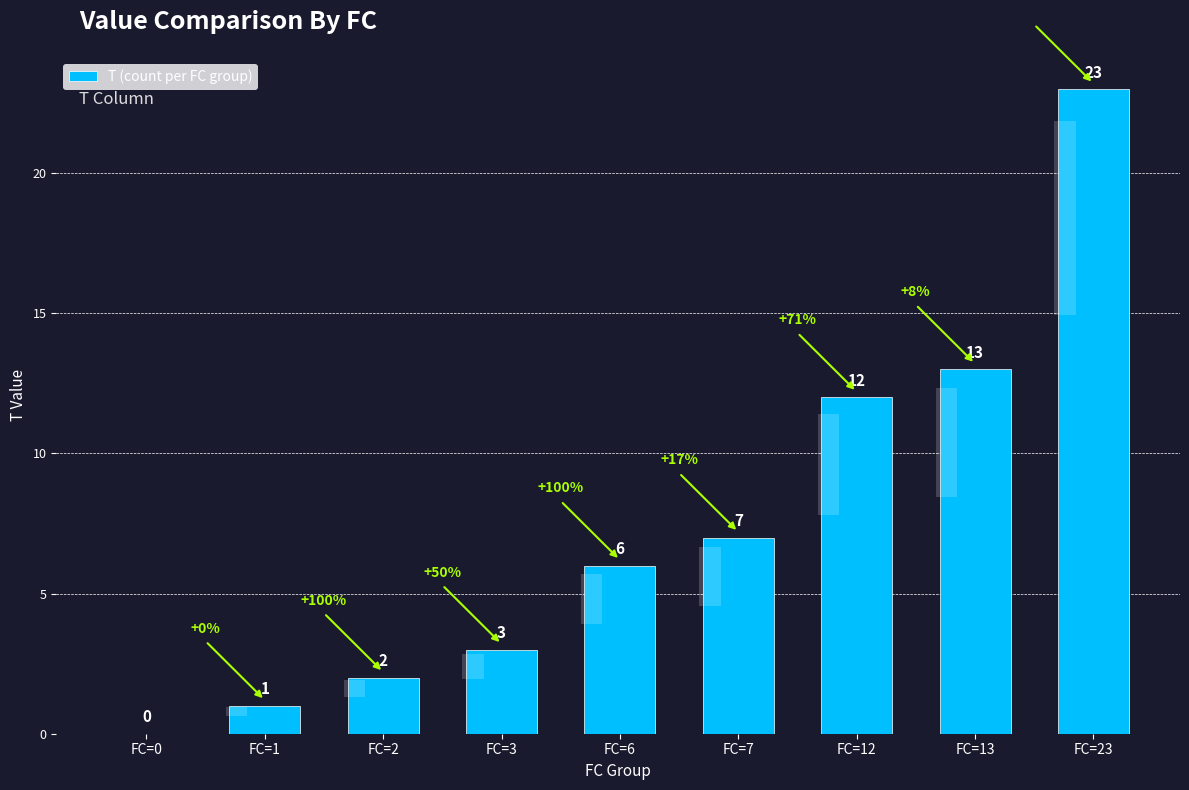

What is the average value?

7